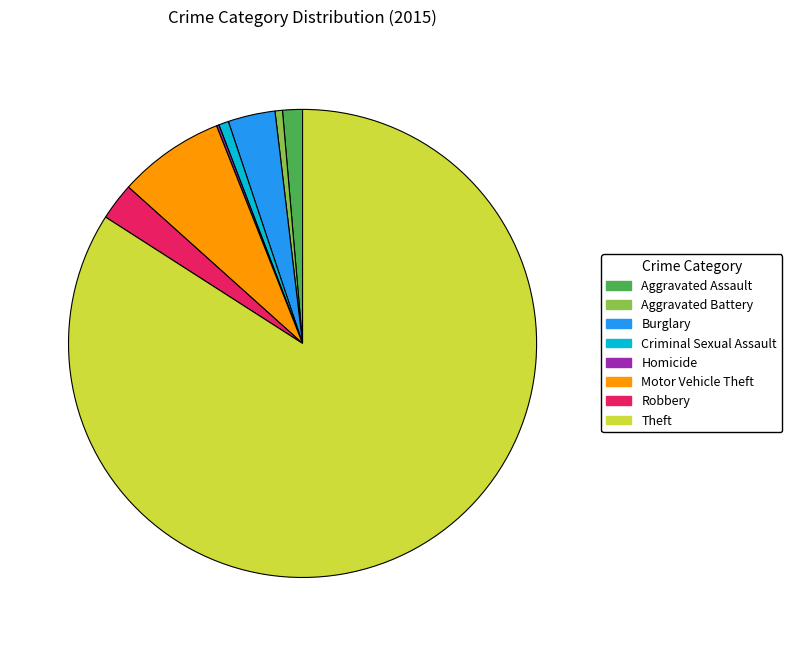

Combined, do Criminal Sexual Assault and Theft account for over 50%?

Yes